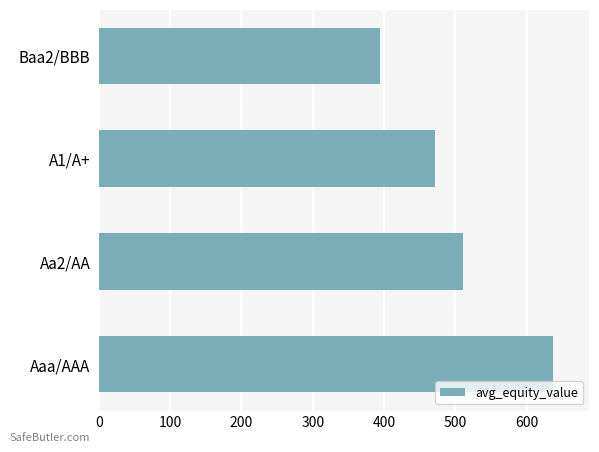

Is it true that the value at Baa2/BBB is 394.0?

True